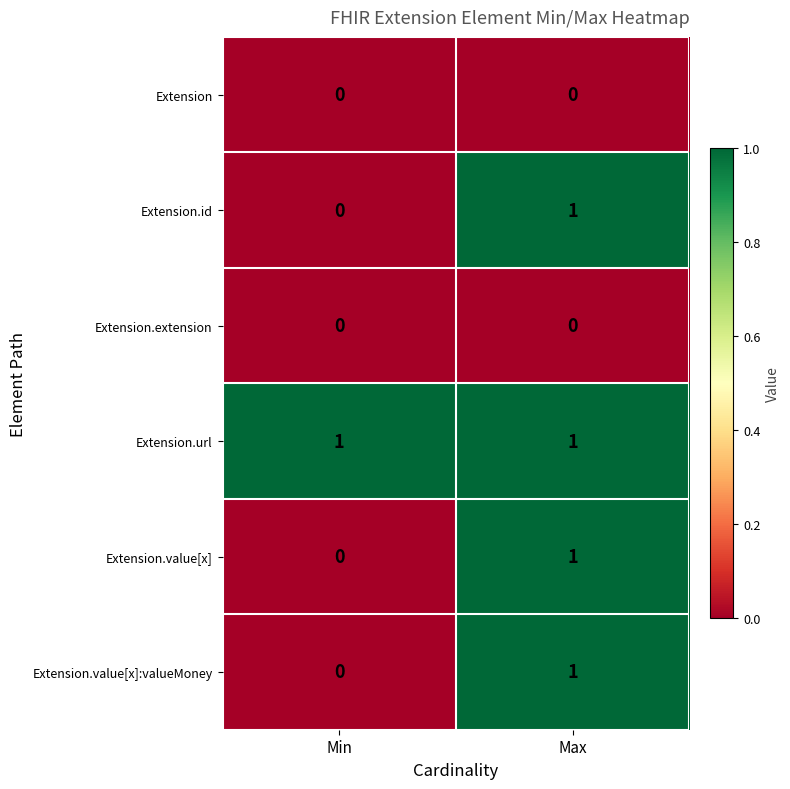

How many data points does each series have?

2